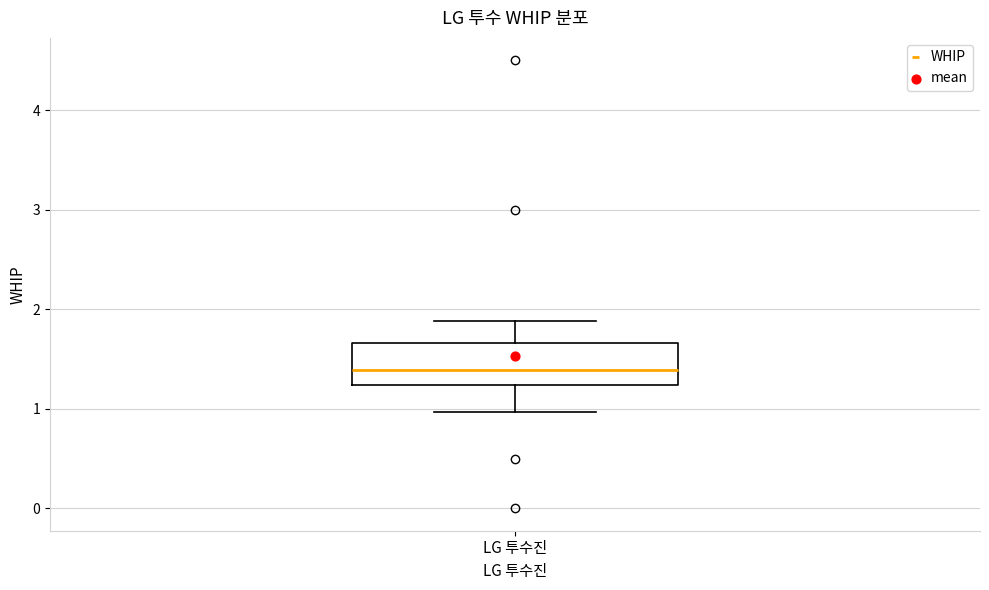

Where does the median line of the box for LG 투수진 sit on the y-axis? The values are not printed on the chart, so give them approximately, as read against the axis.

1.4